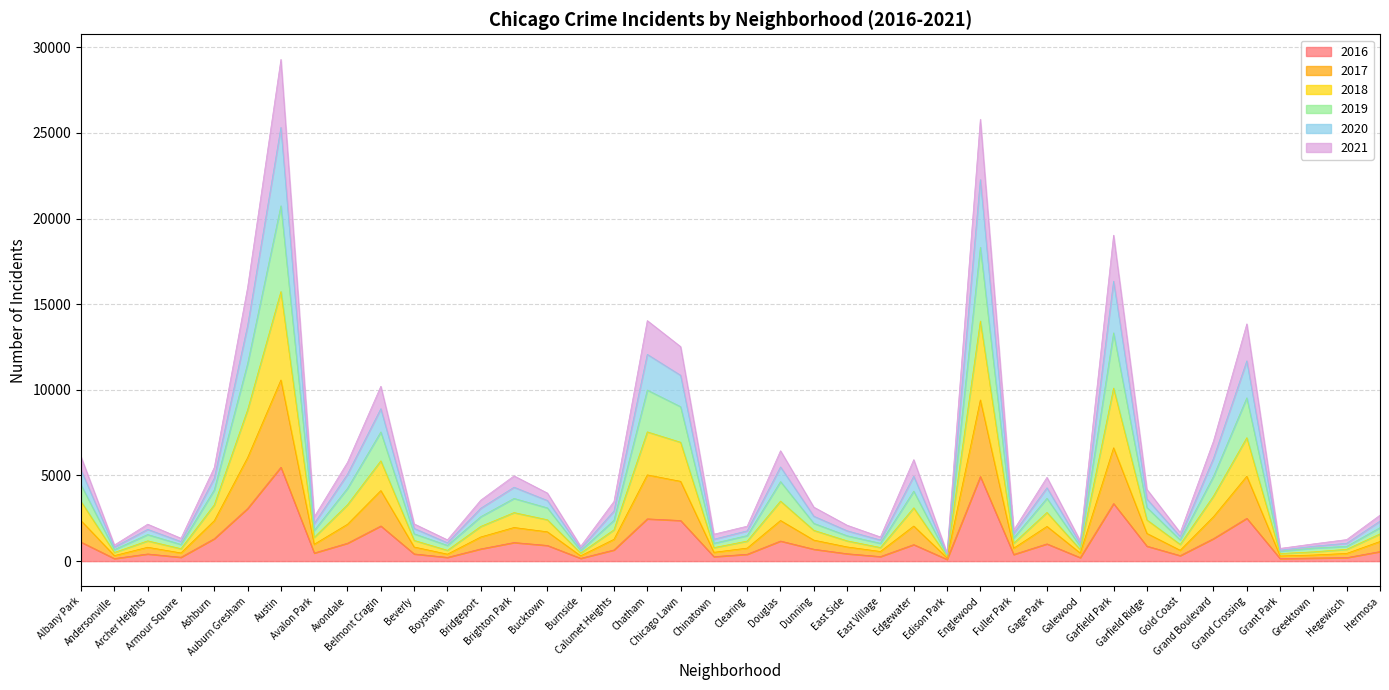

Which has a higher value, Boystown or Beverly?

Beverly